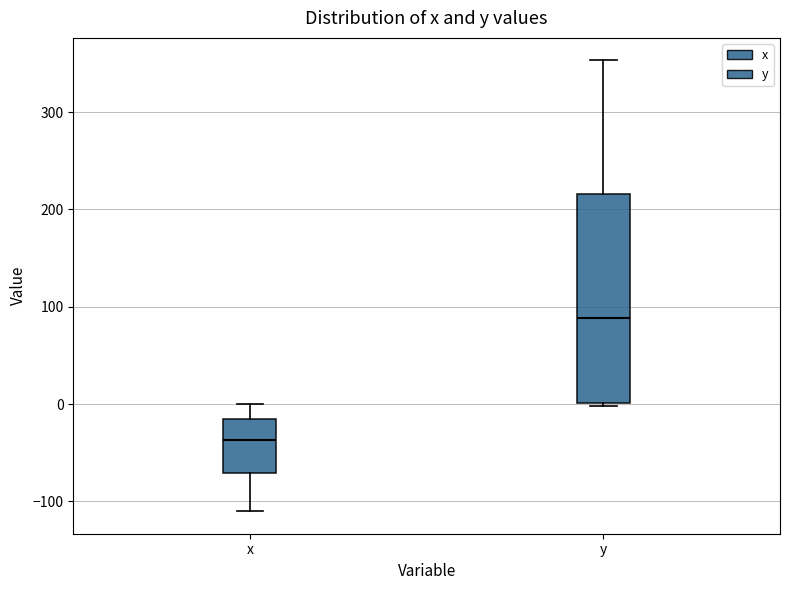

Which box's median line is the lowest?

x